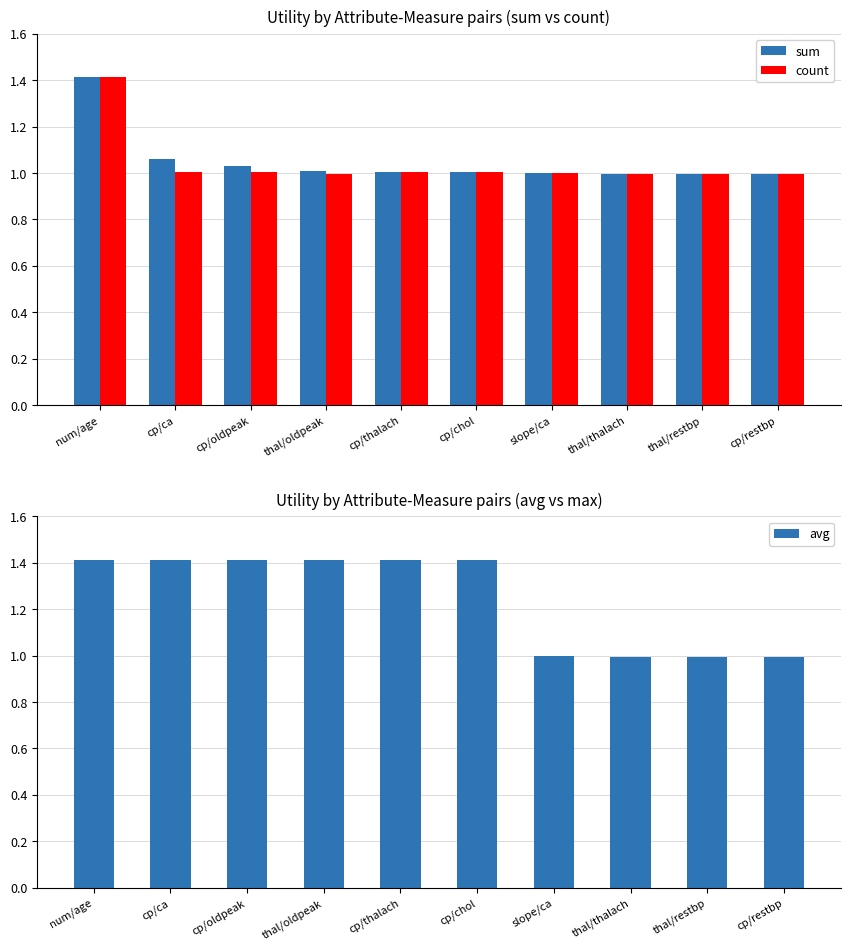

How many groups of bars are there?

10